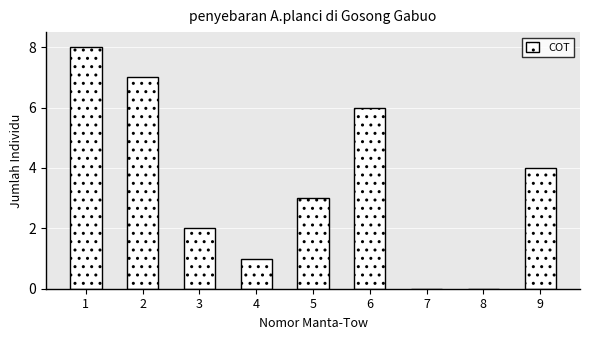

Reading left to right, extract all data points from this chart.

1=8	2=7	3=2	4=1	5=3	6=6	7=0	8=0	9=4